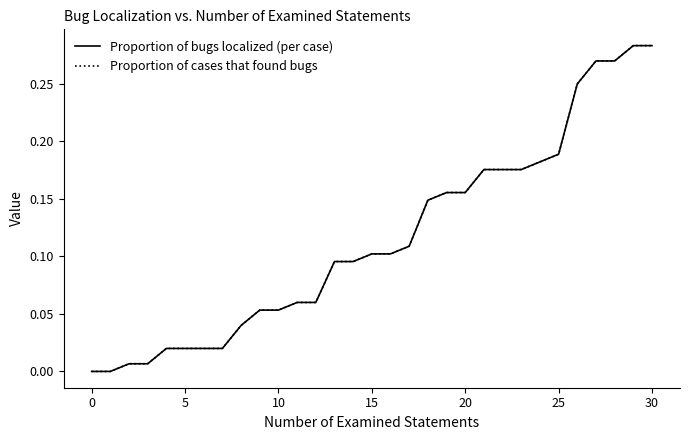

Reading left to right, transcribe all the data shown in this chart.

Proportion of bugs localized (per case): 0.0	0.0	0.0	0.0	0.0	0.0	0.0	0.0	0.0	0.1	0.1	0.1	0.1	0.1	0.1	0.1	0.1	0.1	0.1	0.2	0.2	0.2	0.2	0.2	0.2	0.2	0.2	0.3	0.3	0.3	0.3
Proportion of cases that found bugs: 0.0	0.0	0.0	0.0	0.0	0.0	0.0	0.0	0.0	0.1	0.1	0.1	0.1	0.1	0.1	0.1	0.1	0.1	0.1	0.2	0.2	0.2	0.2	0.2	0.2	0.2	0.2	0.3	0.3	0.3	0.3